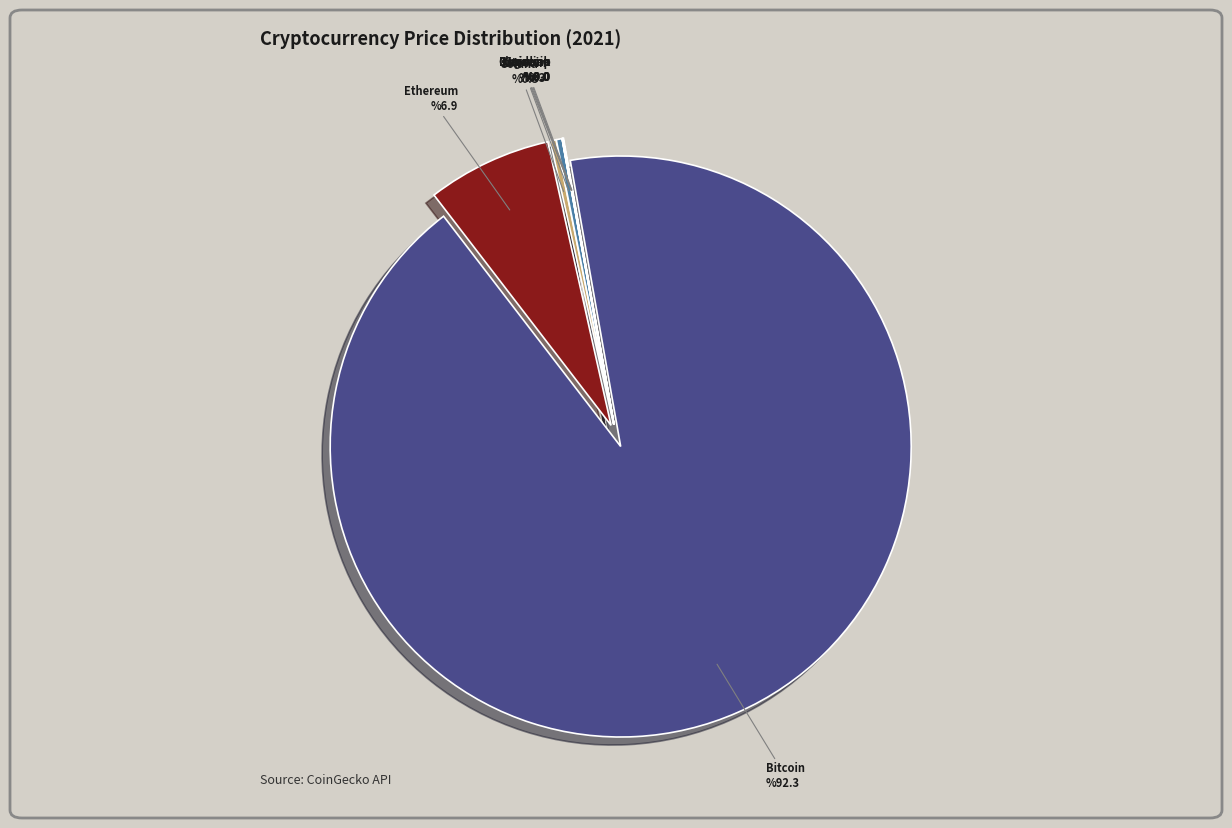

Is it true that Solana is 0% of the pie?

True